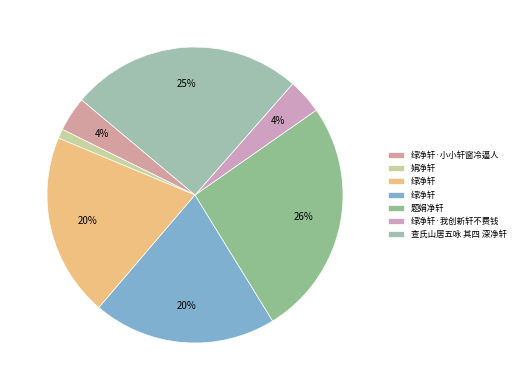

Count the number of slices in the pie.

7